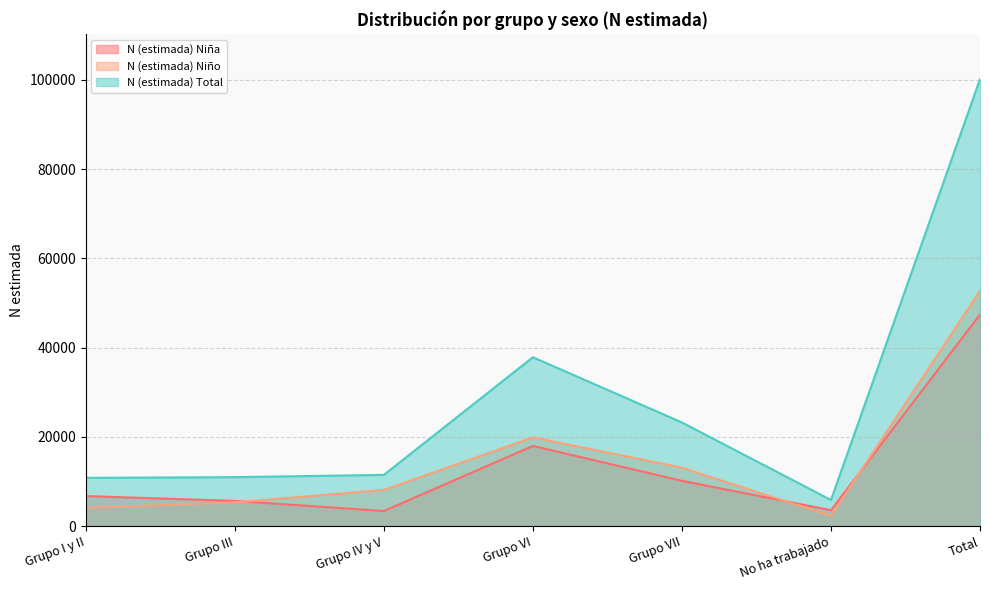

List the labels in order of N (estimada) Niño value, smallest first.

No ha trabajado, Grupo I y II, Grupo III, Grupo IV y V, Grupo VII, Grupo VI, Total